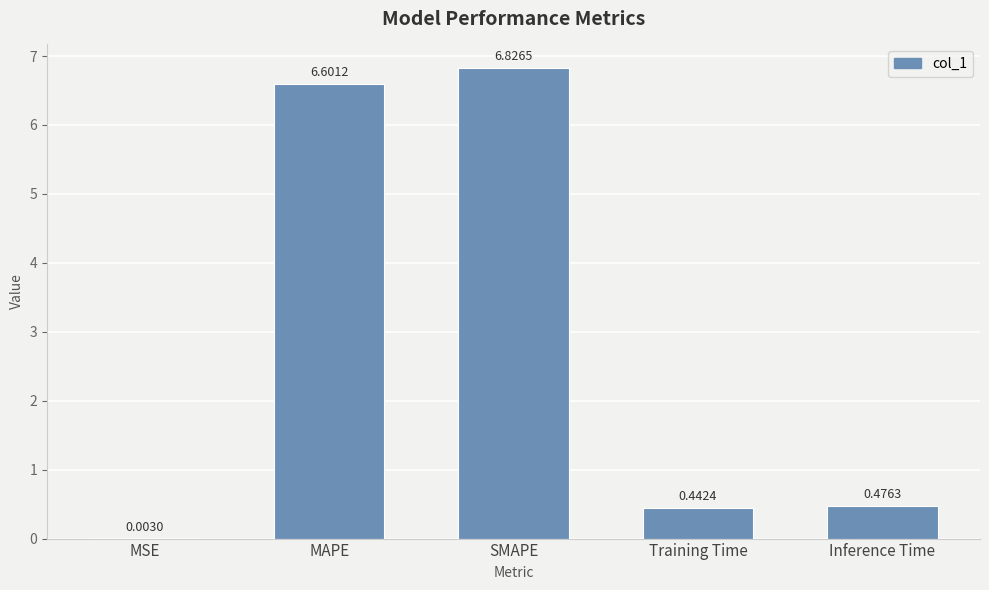

Where is the data nearest to the value 3?

Inference Time